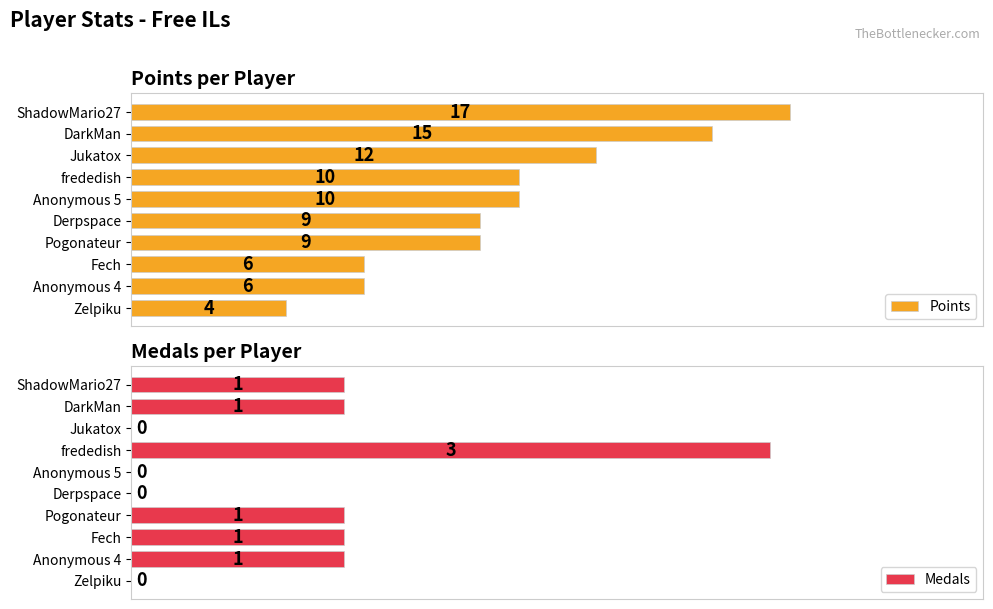

Which series has the widest spread of values?

Points